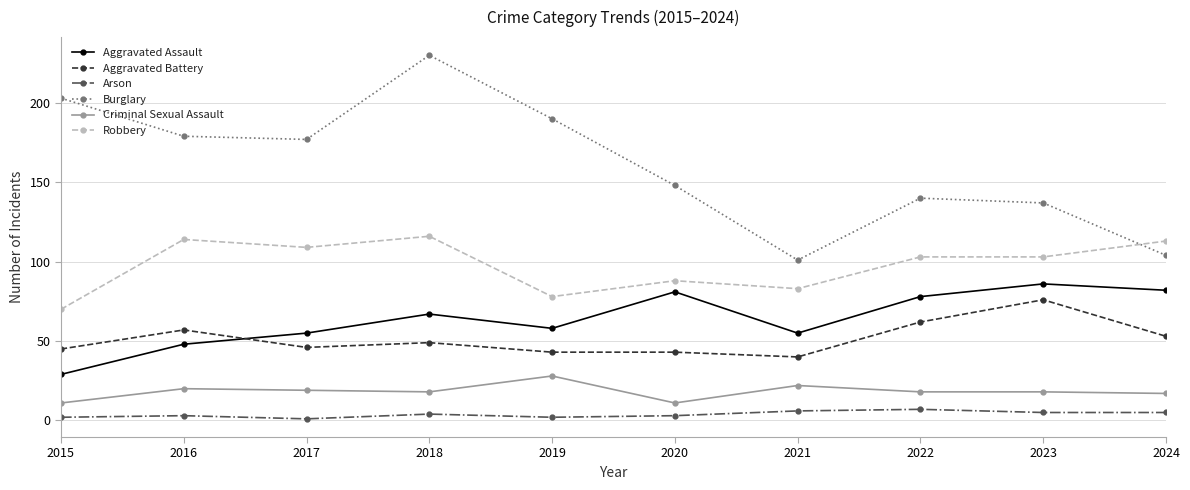

What is the sum of all Burglary values?

1609